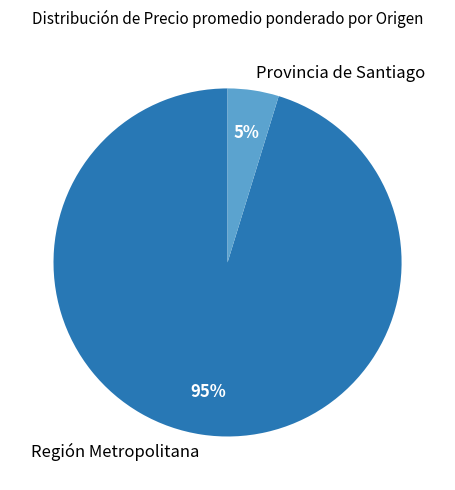

To the nearest percent, what is the average slice percentage?

50%